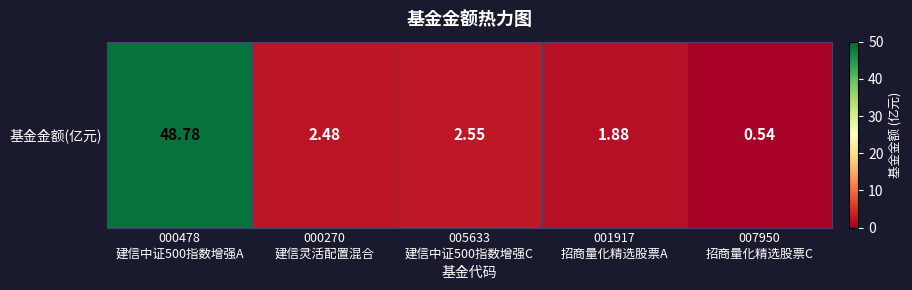

Rank the categories by value from lowest to highest.

007950
招商量化精选股票C, 001917
招商量化精选股票A, 000270
建信灵活配置混合, 005633
建信中证500指数增强C, 000478
建信中证500指数增强A